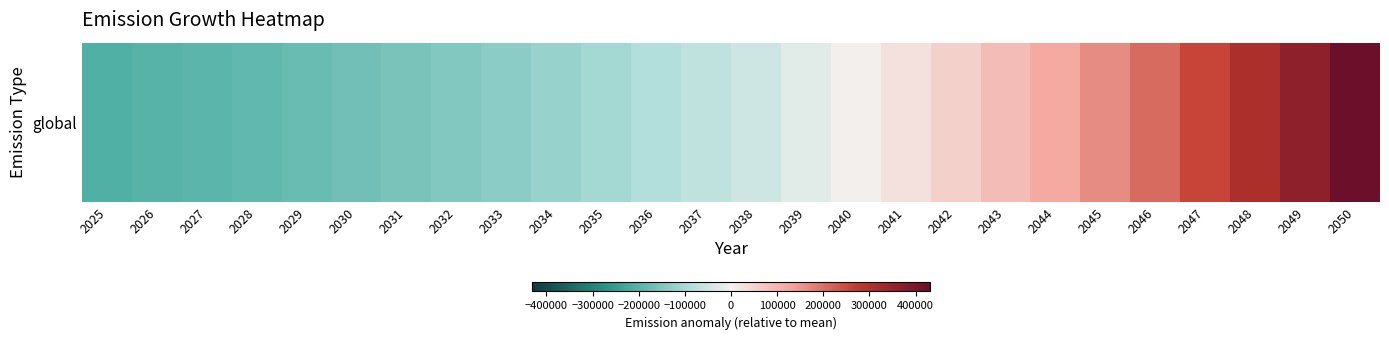

Rank the categories by value from lowest to highest.

2025, 2026, 2027, 2028, 2029, 2030, 2031, 2032, 2033, 2034, 2035, 2036, 2037, 2038, 2039, 2040, 2041, 2042, 2043, 2044, 2045, 2046, 2047, 2048, 2049, 2050